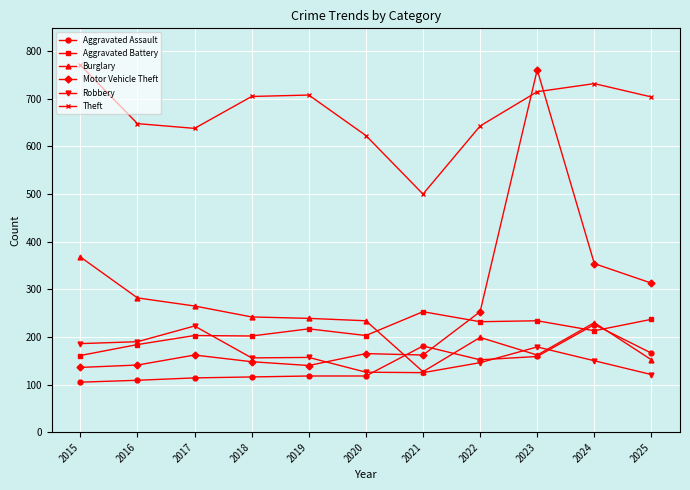

How many intersections are there between Aggravated Battery and Burglary?

3